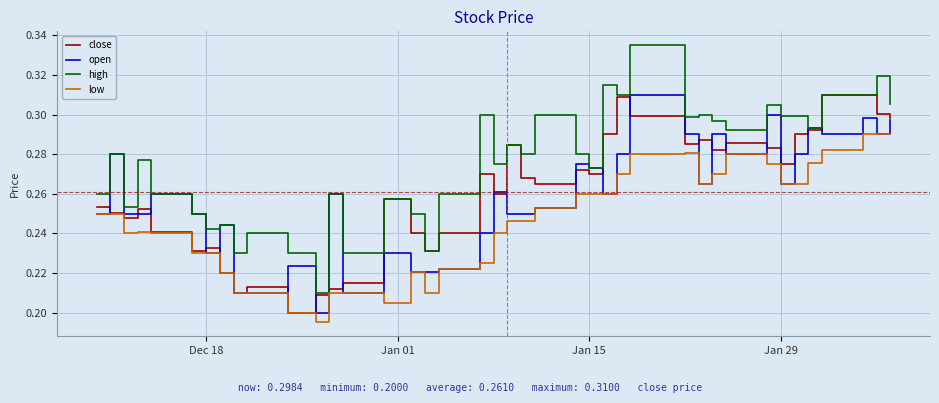

Which series has the widest spread of values?

high